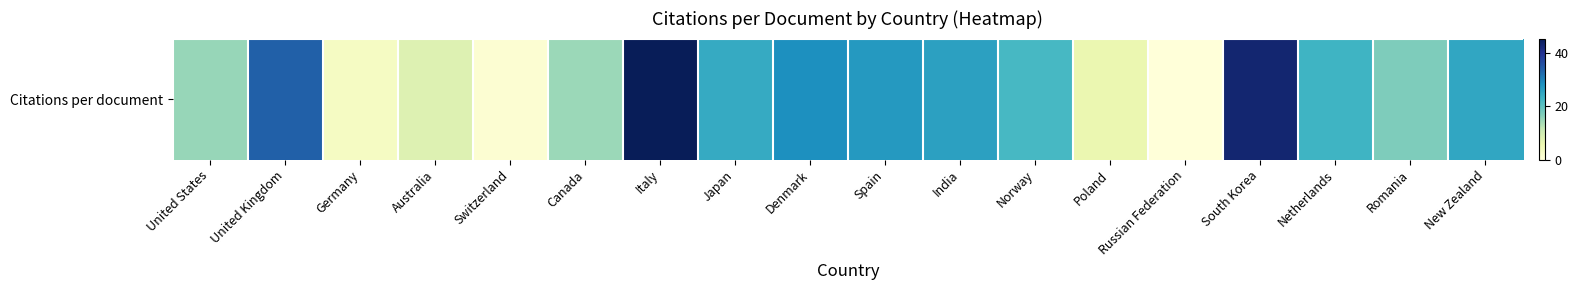

Count the number of data series in this chart.

1